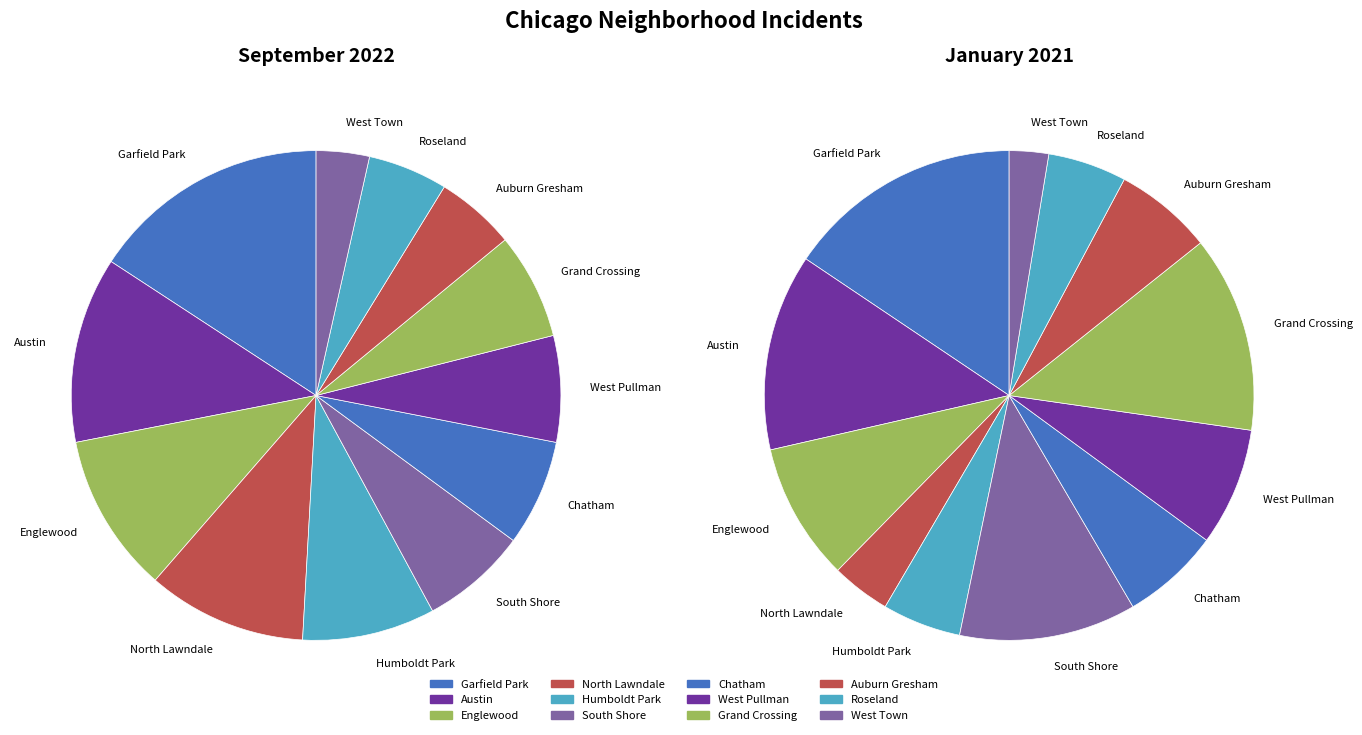

How many segments does this pie chart have?

12